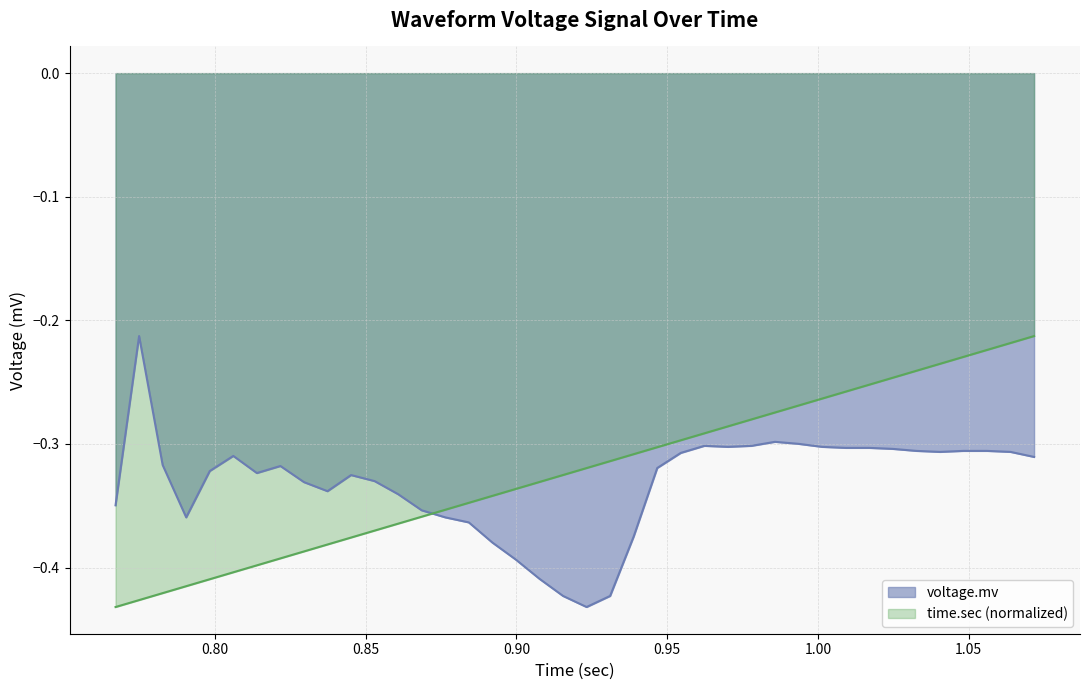

Which series ends up on top after the final intersection of voltage.mv and time.sec (normalized)?

time.sec (normalized)